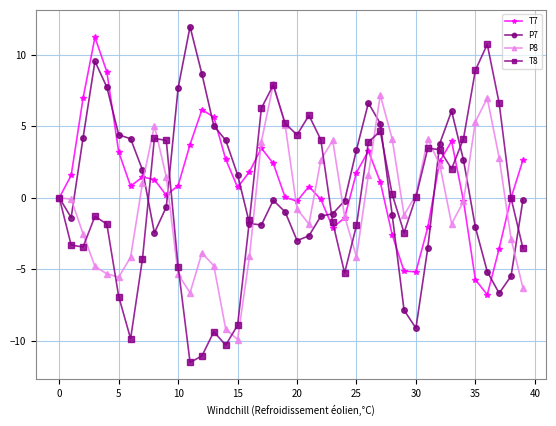

How many data points does each series have?

40